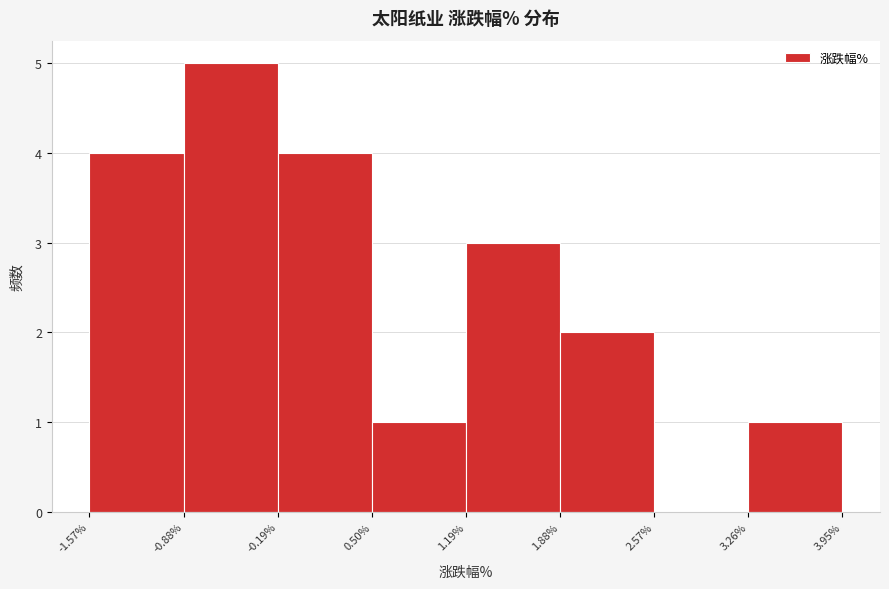

Reading left to right, list every bar in this chart as the range it spans on the x-axis followed by its height. The values are not printed on the chart, so give them approximately, as read against the axis.

-1.57% to -0.88%: 4
-0.88% to -0.19%: 5
-0.19% to 0.50%: 4
0.50% to 1.19%: 1
1.19% to 1.88%: 3
1.88% to 2.57%: 2
2.57% to 3.26%: 0
3.26% to 3.95%: 1